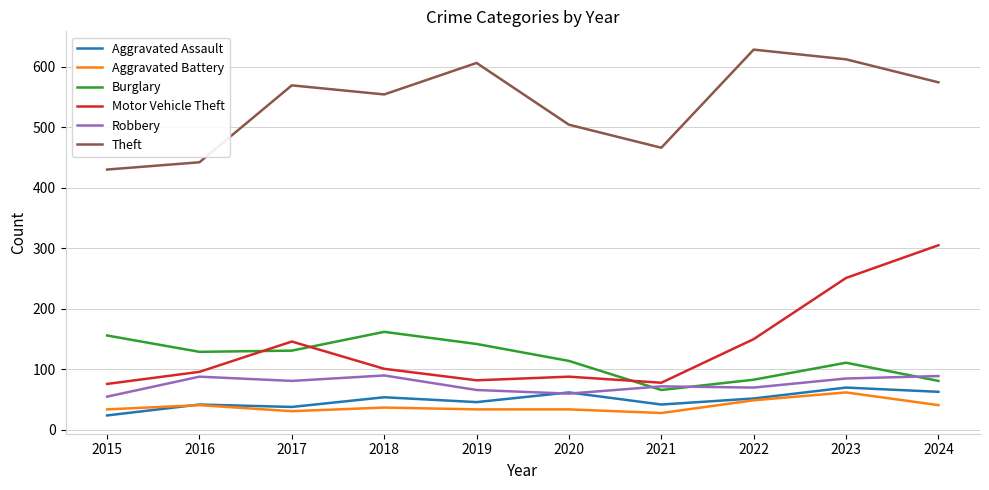

How many lines are shown in the chart?

6